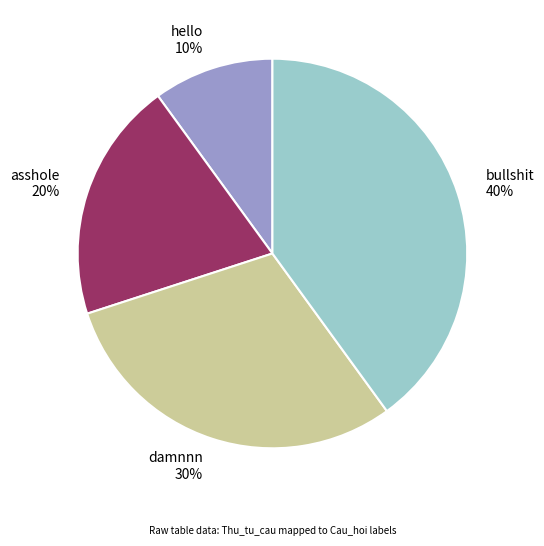

To the nearest percent, what portion does hello represent?

10%